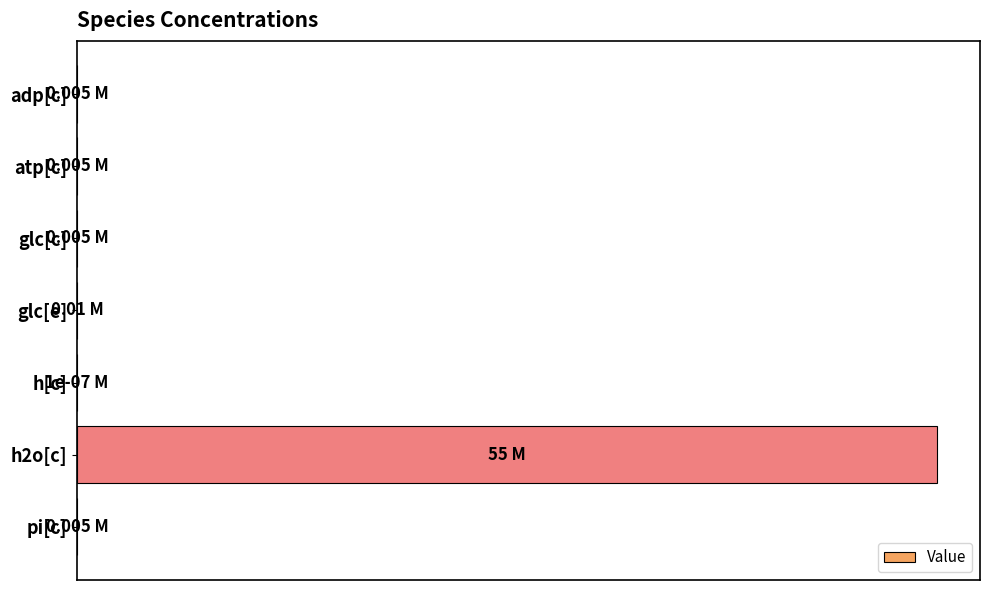

At which category does the chart reach its peak across all series?

h2o[c]